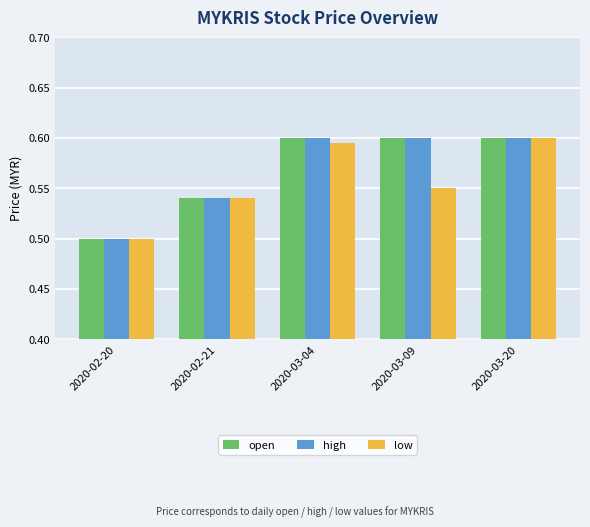

What is the sum of all open values?

2.8